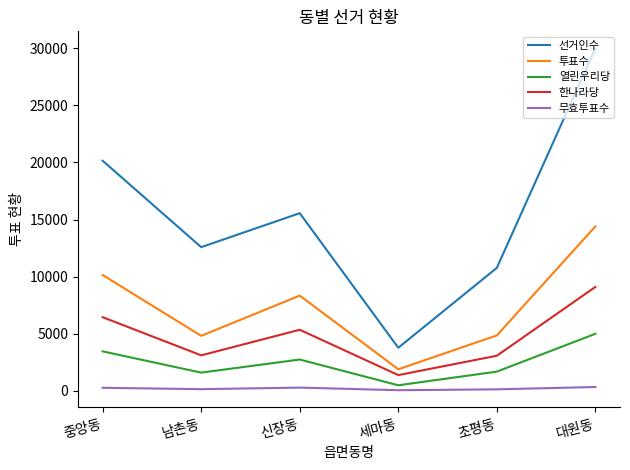

What is the difference between the highest and lowest values at 남촌동?

12448